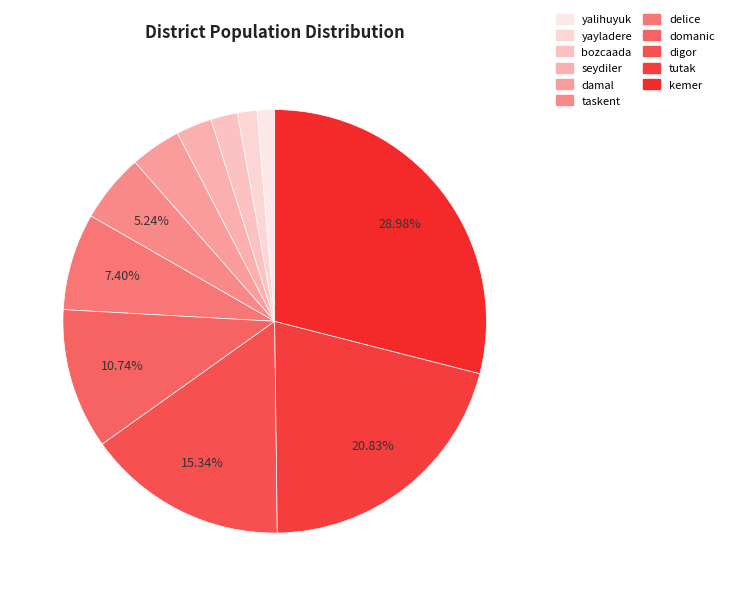

How many slices are in this pie chart?

11